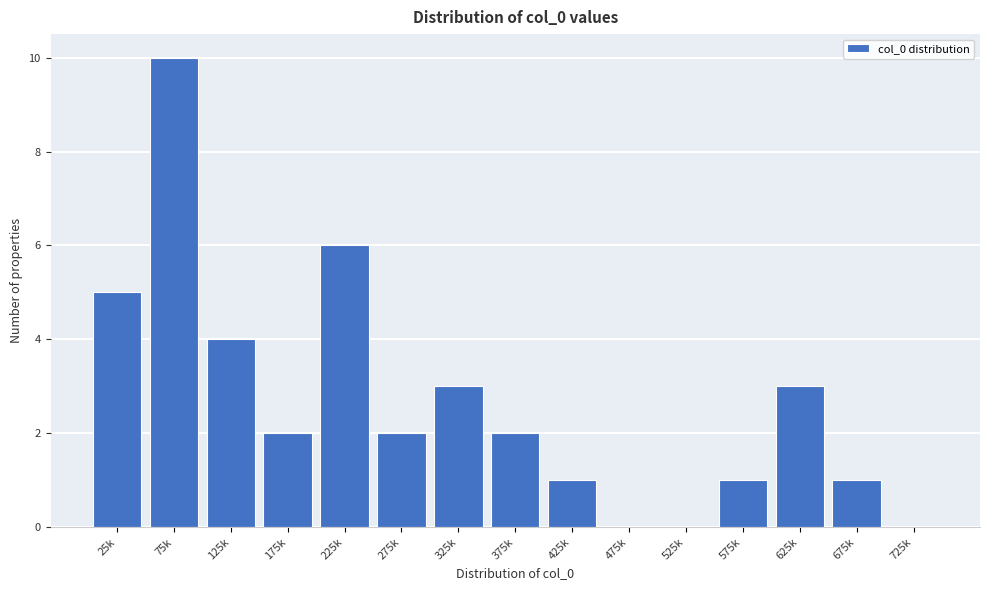

Reading left to right, what are all the values shown in this chart?

25k=5	75k=10	125k=4	175k=2	225k=6	275k=2	325k=3	375k=2	425k=1	475k=0	525k=0	575k=1	625k=3	675k=1	725k=0